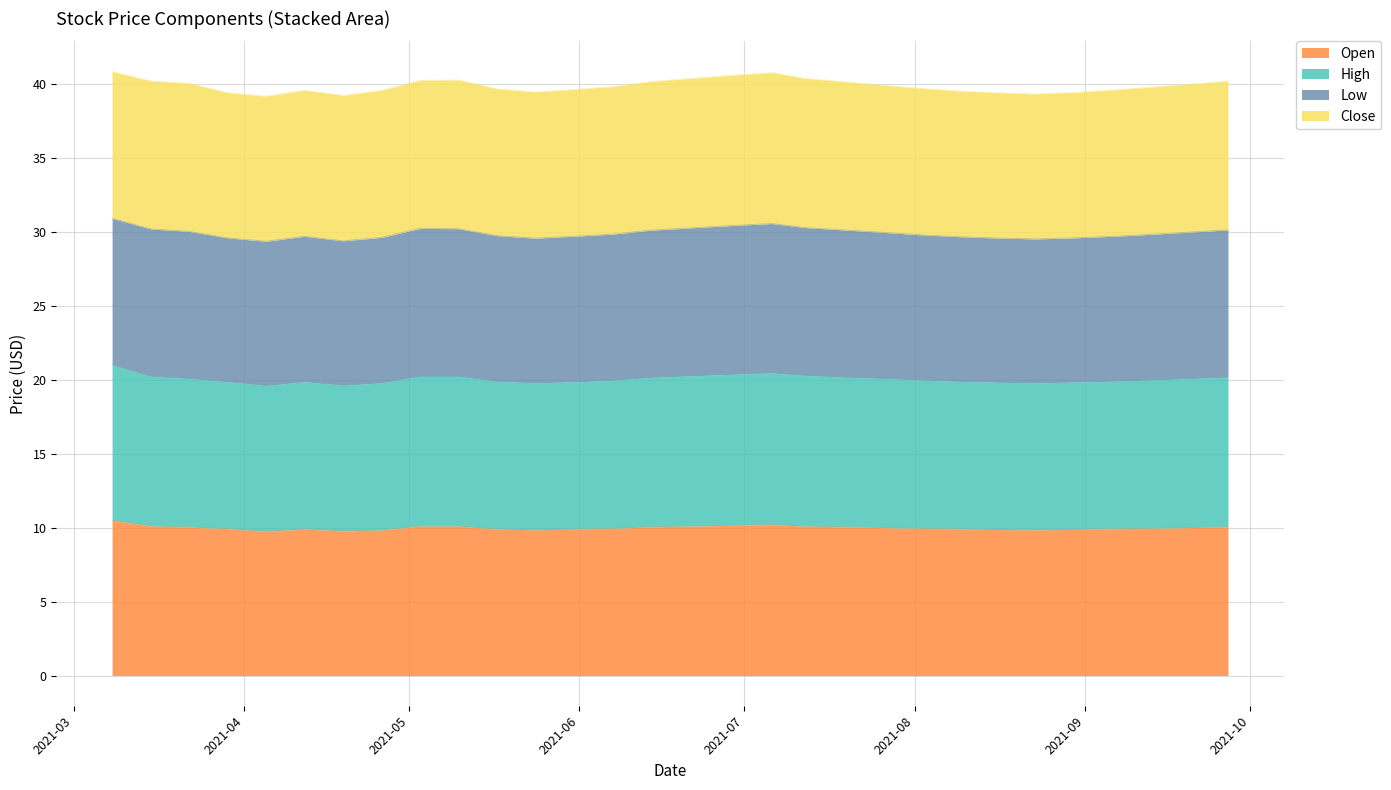

The High series shows 19.8 at 2021-08-30. True or false?

True